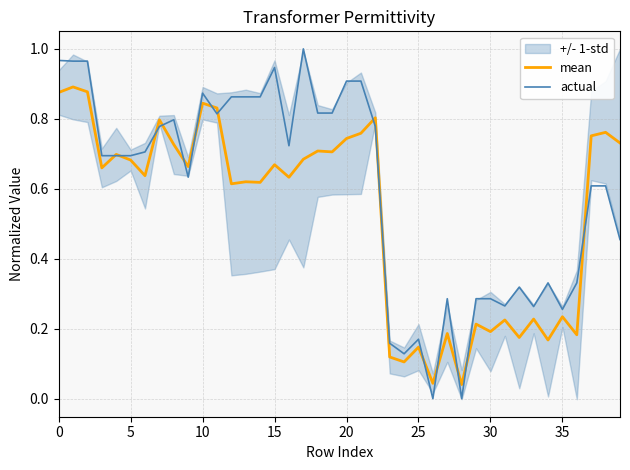

True or false: actual and mean cross at least once.

True